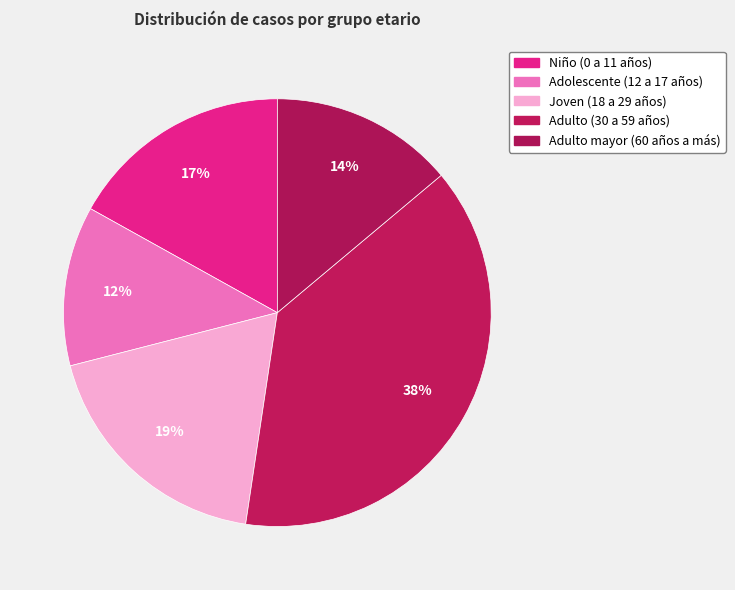

What is the ratio of the value at Adolescente (12 a 17 años) to the value at Joven (18 a 29 años)?

0.6